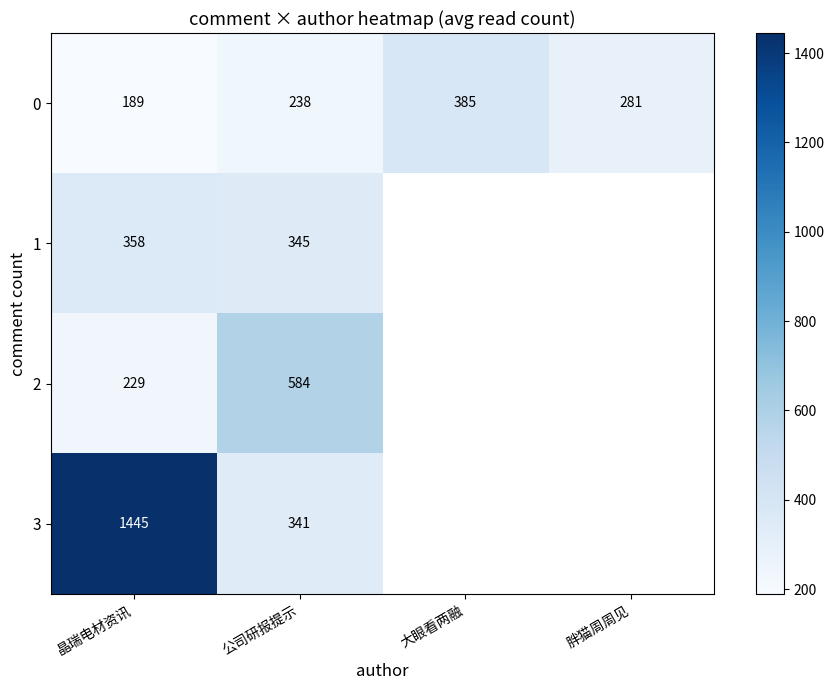

Rank the categories by 1 value from lowest to highest.

公司研报提示, 大眼看两融, 胖猫周周见, 晶瑞电材资讯